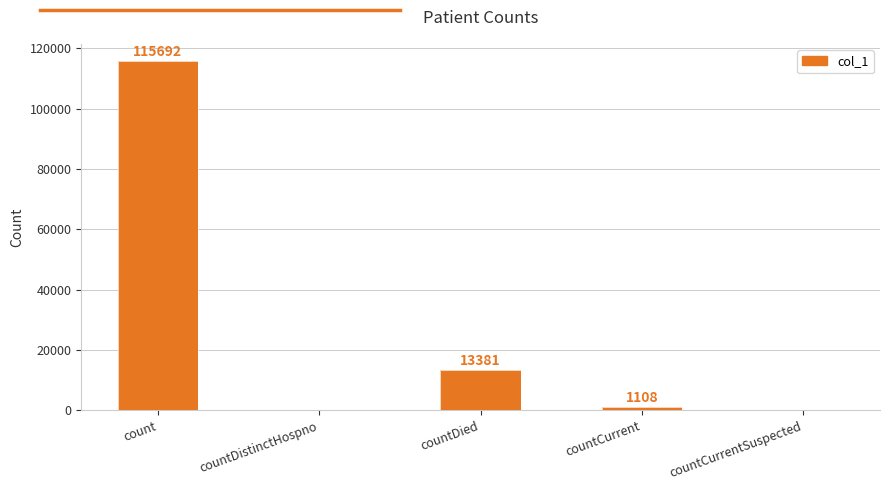

The chart shows a value of 188327 at count. True or false?

False